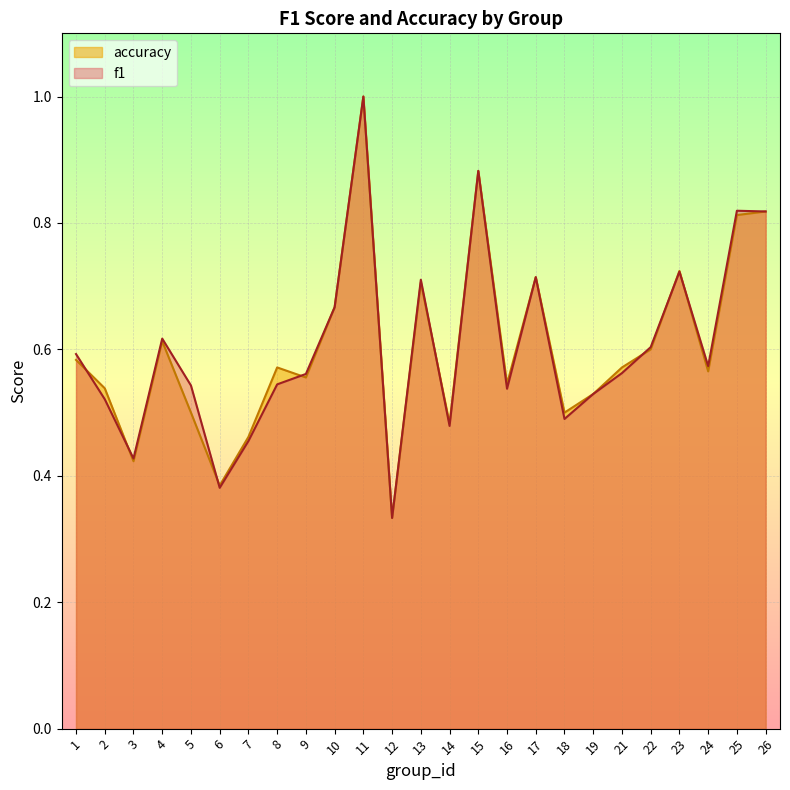

What is the value of the accuracy point at the 20th from the left?

0.6